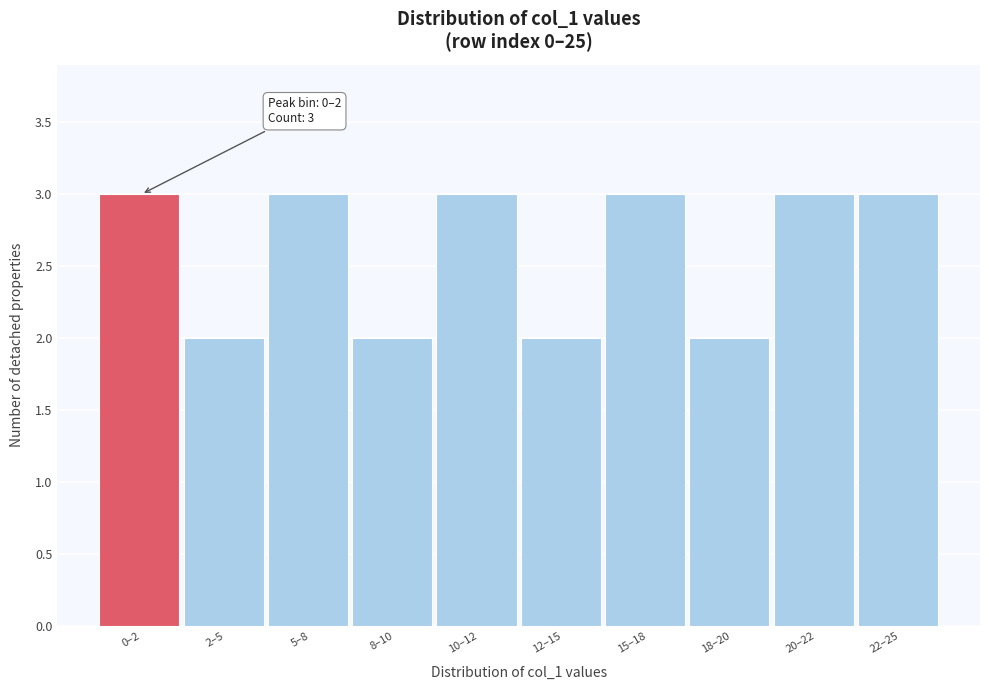

Reading right to left, list all the values displayed in this chart.

22–25=3	20–22=3	18–20=2	15–18=3	12–15=2	10–12=3	8–10=2	5–8=3	2–5=2	0–2=3